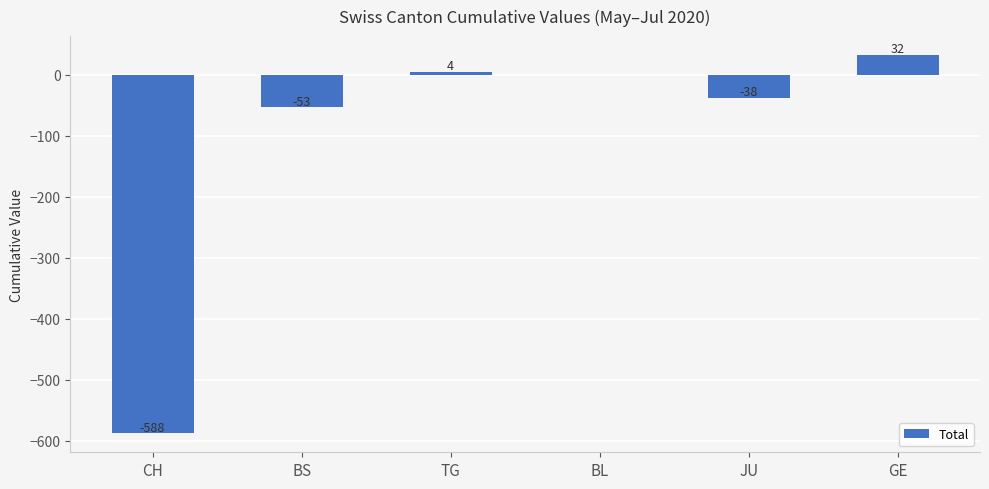

Between JU and BS, which is larger?

JU